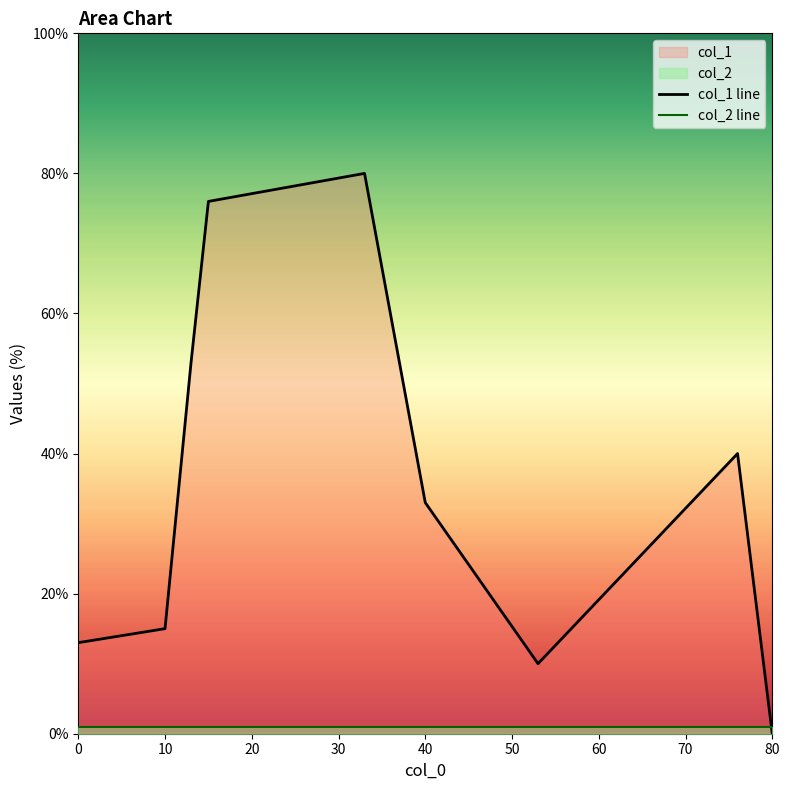

List the series in order of their overall mean, highest first.

col_1 line, col_2 line